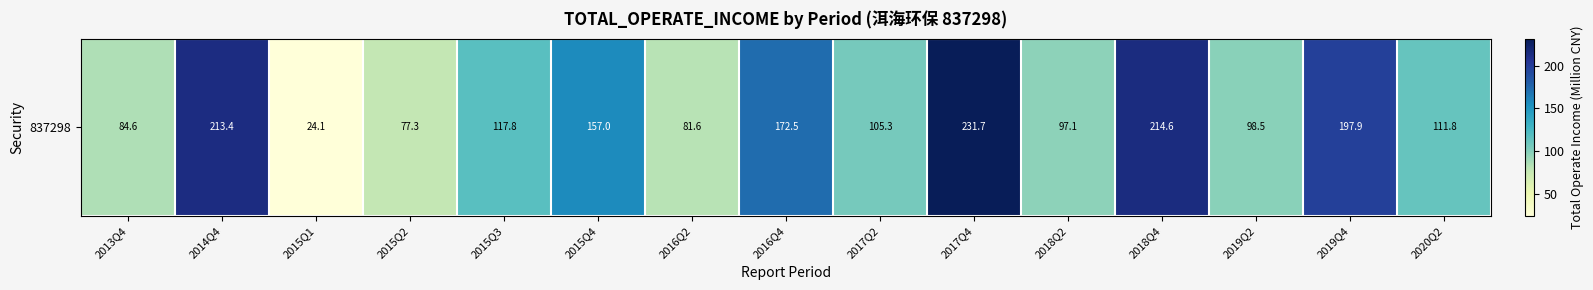

What is the ratio of the value at 2018Q2 to the value at 2016Q2?

1.2